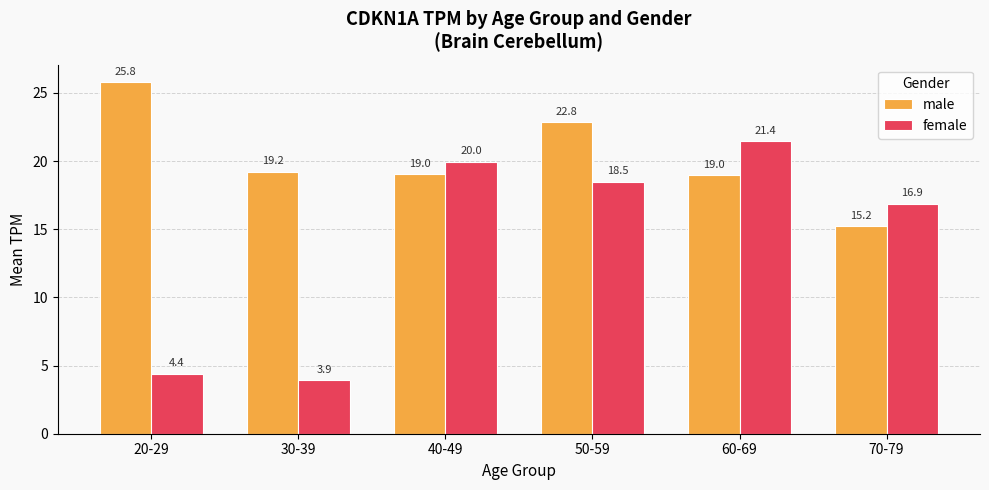

Rank the series by their average value, from highest to lowest.

male, female